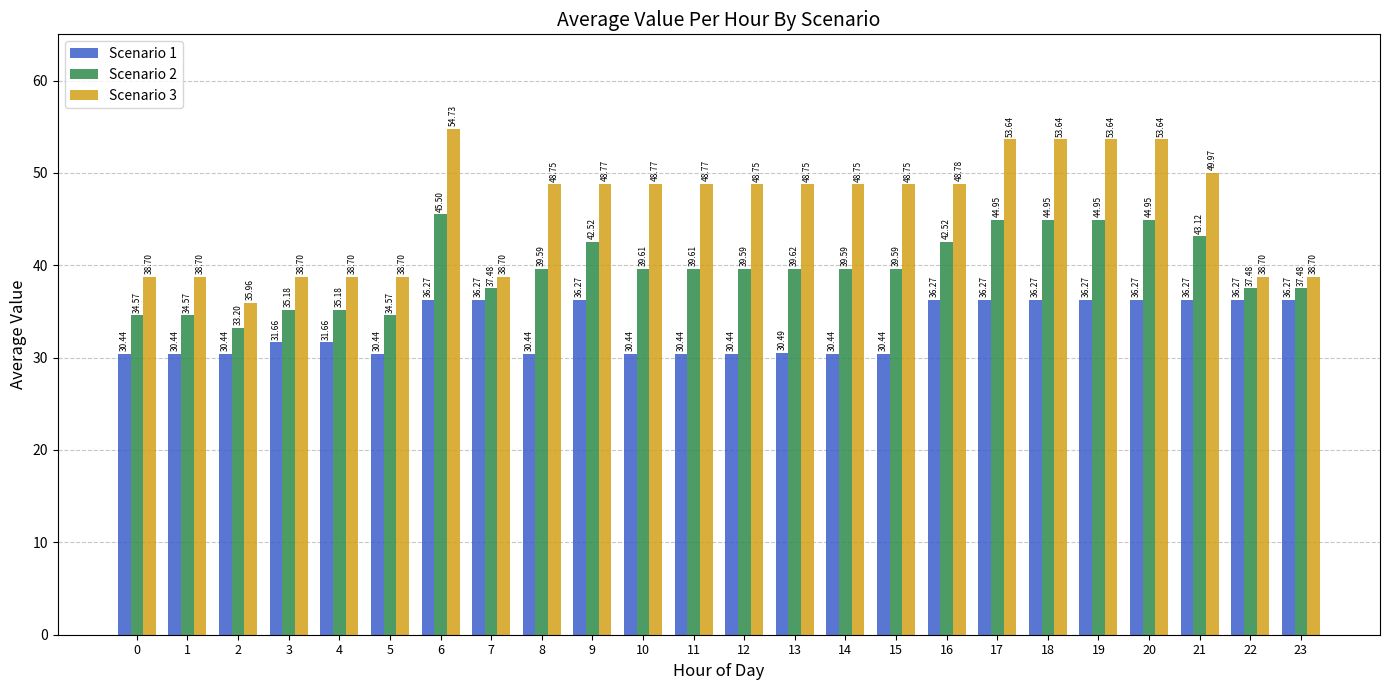

At which category is the sum across all series the highest?

6